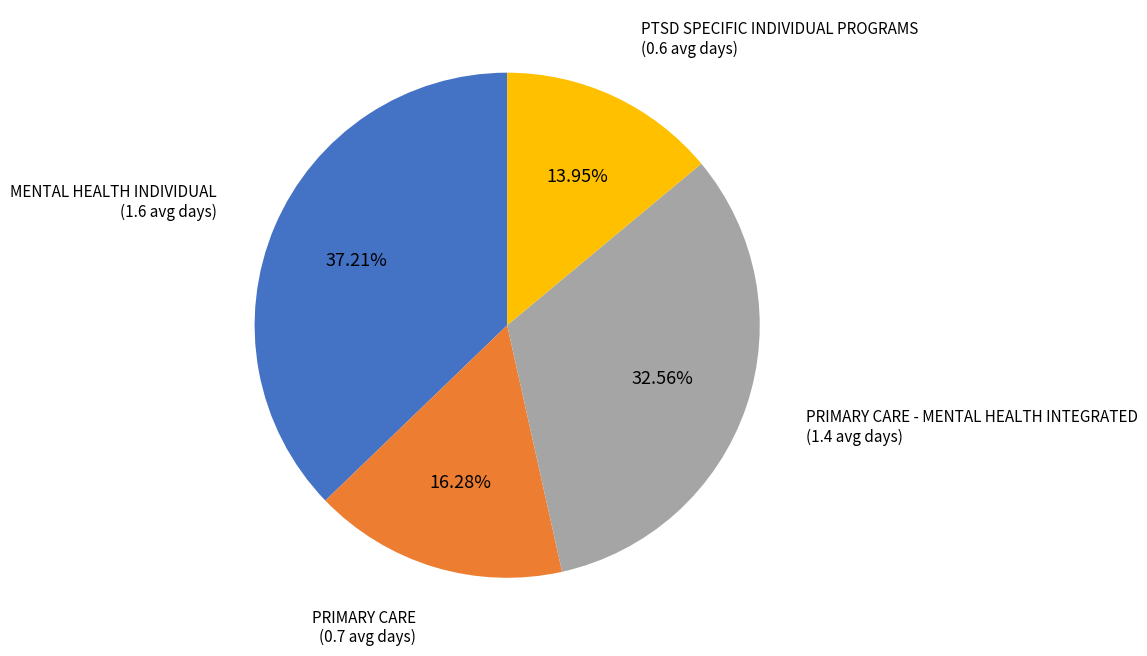

Is it true that PRIMARY CARE is 7% of the pie?

False